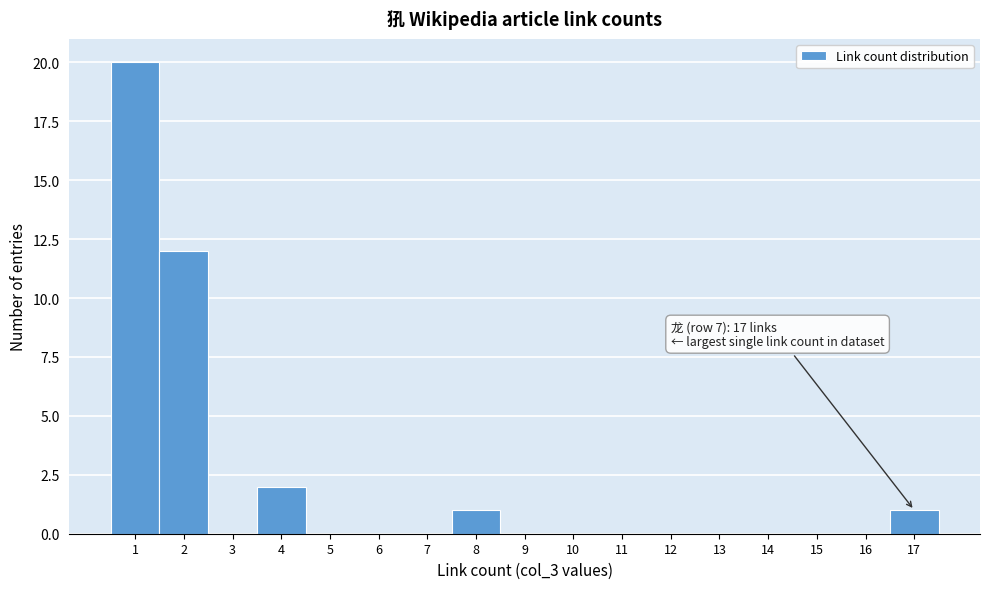

Which range on the x-axis has the tallest bar?

0.5 to 1.5